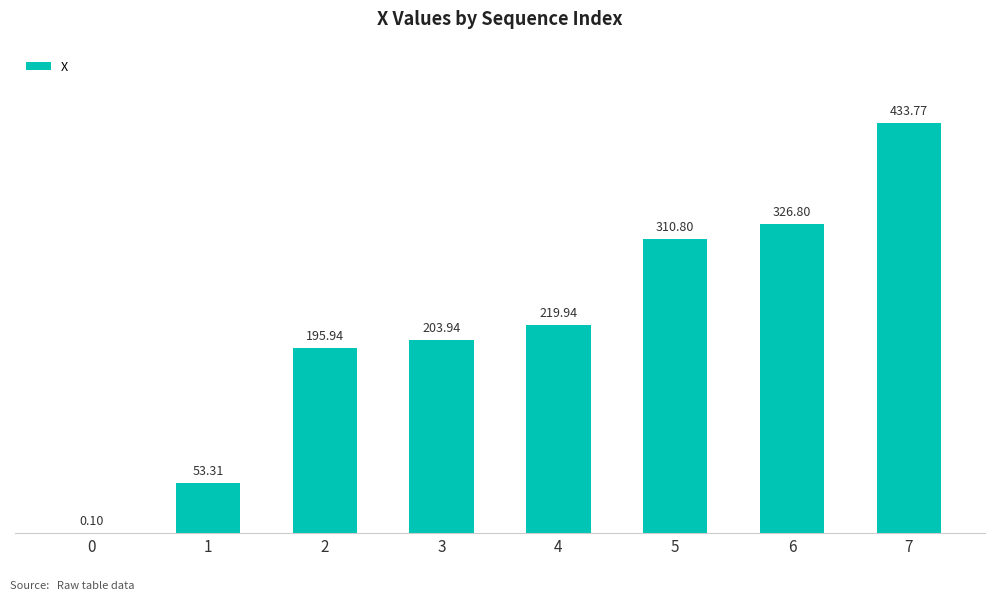

What is the ratio of the value at 5 to the value at 4?

1.4